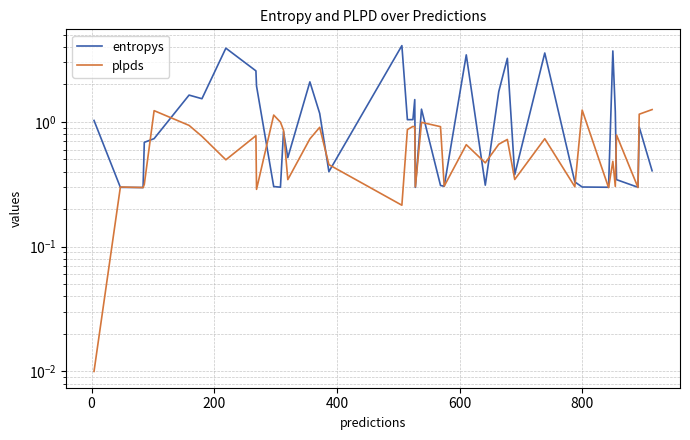

True or false: entropys has more than 2 points higher than both neighbors.

True